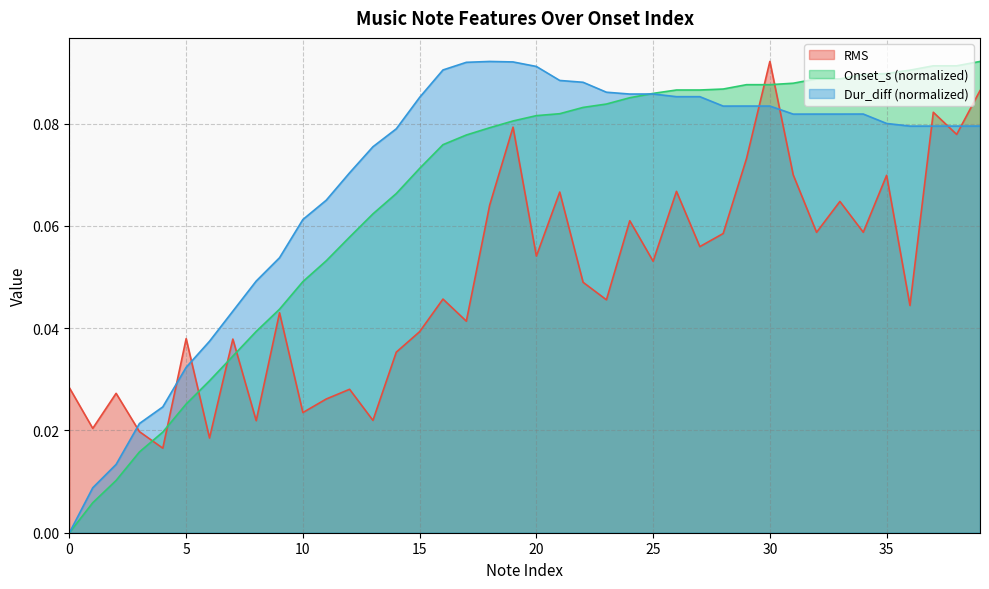

What is the approximate value of Dur_diff at 32?

0.1